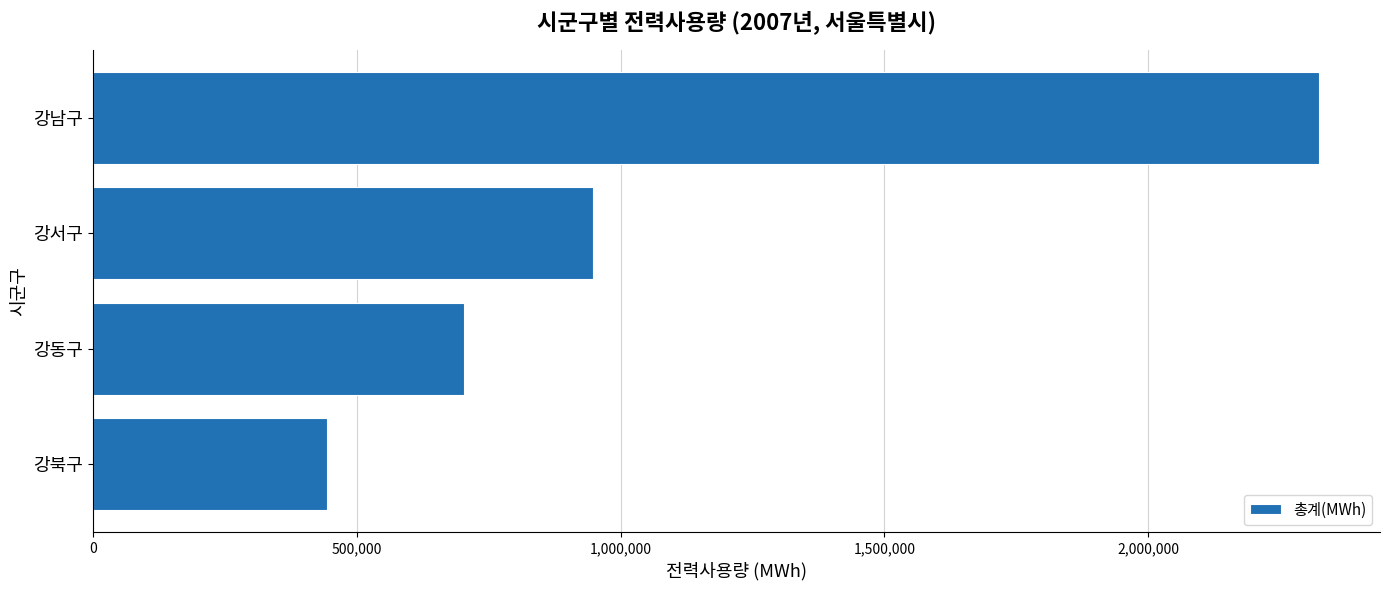

List the labels in order of value, smallest first.

강북구, 강동구, 강서구, 강남구